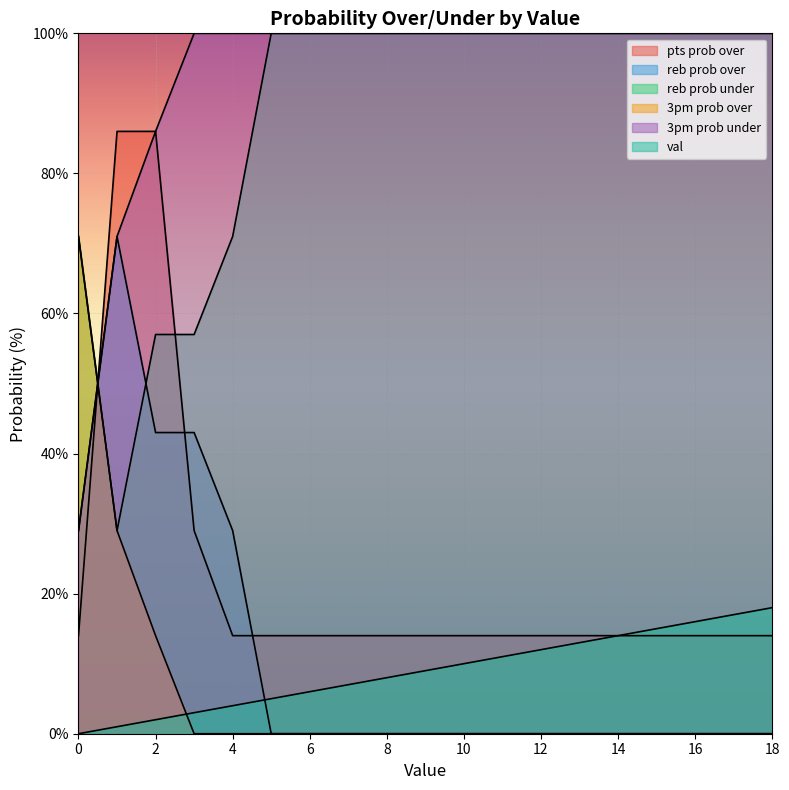

What is the value of the 3pm prob under point at the 15th from the left?

100